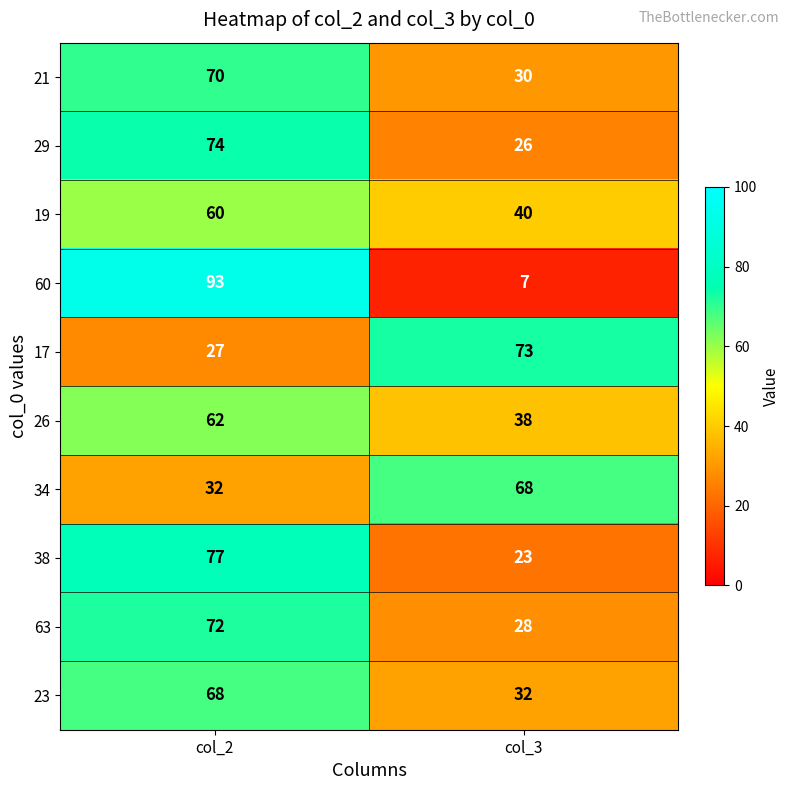

What is the sum of the 17 values at col_3 and col_2?

100